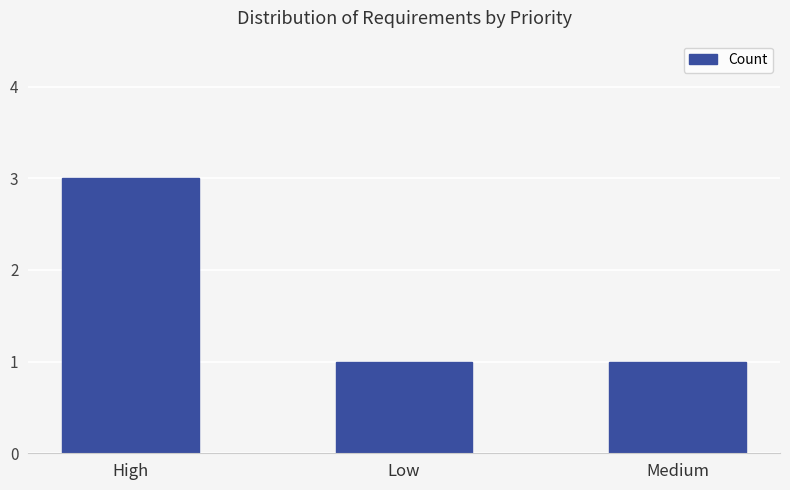

How many categories are shown in the chart?

3